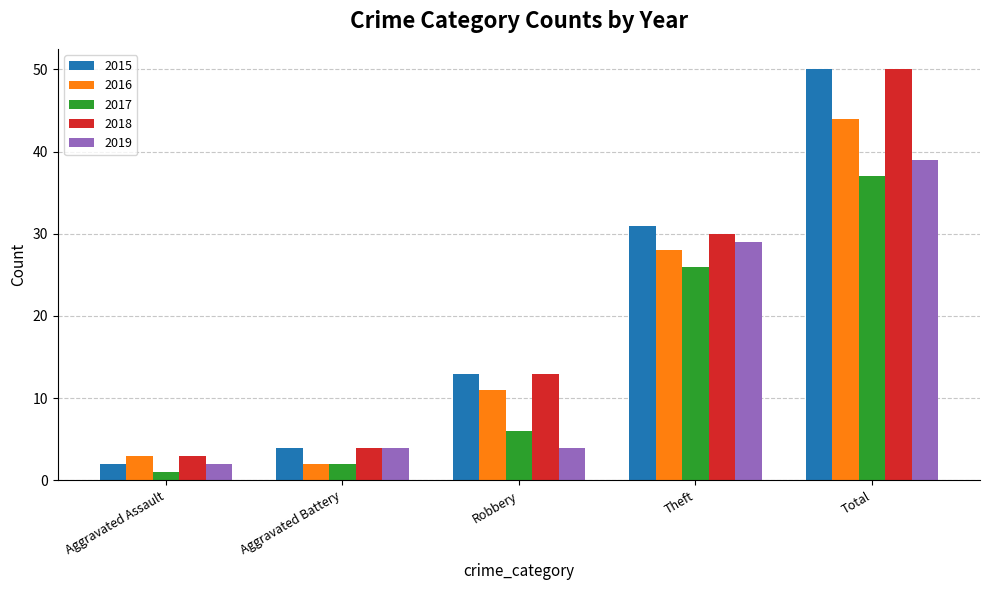

Reading left to right, transcribe all the data shown in this chart.

2015: Aggravated Assault=2	Aggravated Battery=4	Robbery=13	Theft=31	Total=50
2016: Aggravated Assault=3	Aggravated Battery=2	Robbery=11	Theft=28	Total=44
2017: Aggravated Assault=1	Aggravated Battery=2	Robbery=6	Theft=26	Total=37
2018: Aggravated Assault=3	Aggravated Battery=4	Robbery=13	Theft=30	Total=50
2019: Aggravated Assault=2	Aggravated Battery=4	Robbery=4	Theft=29	Total=39